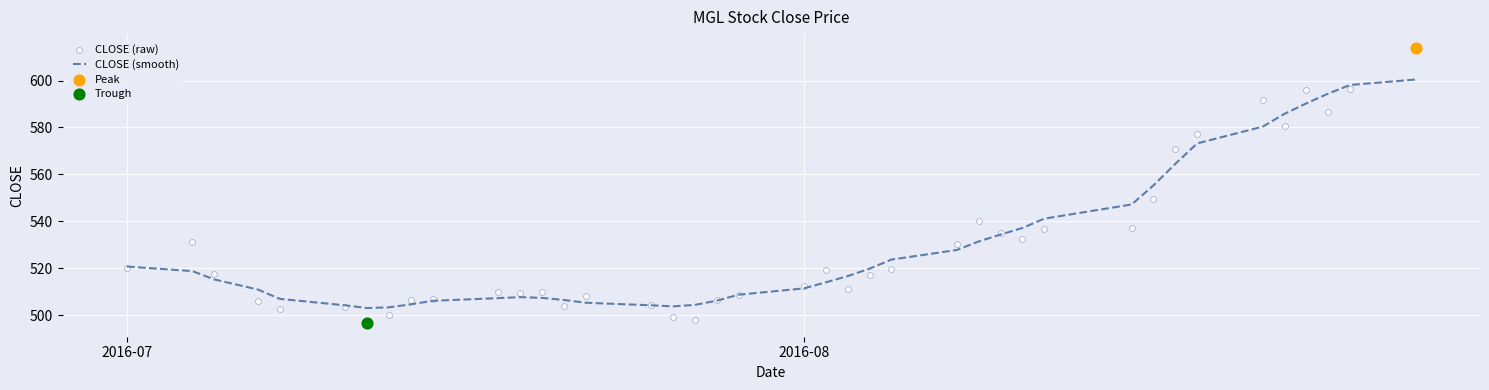

Is the value of CLOSE (raw) at 27 greater than the value of CLOSE (smooth) at 2?

Yes